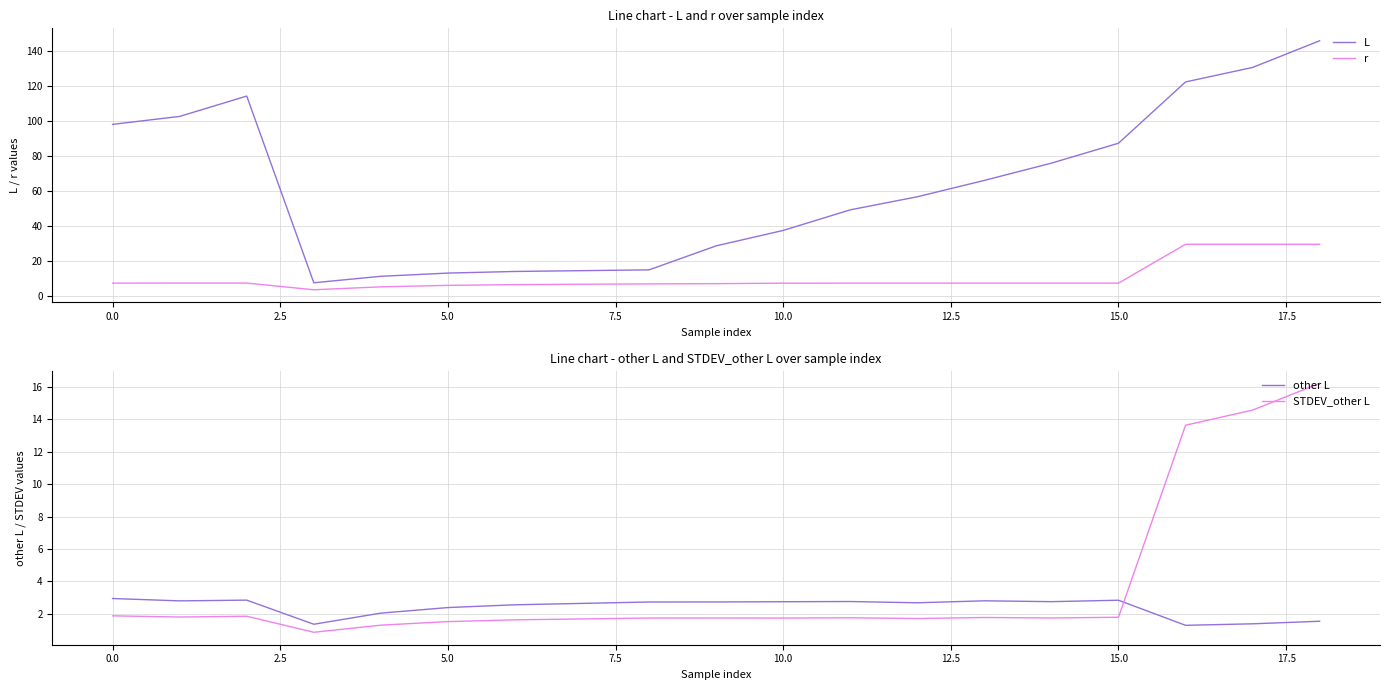

Which series has the widest spread of values?

L